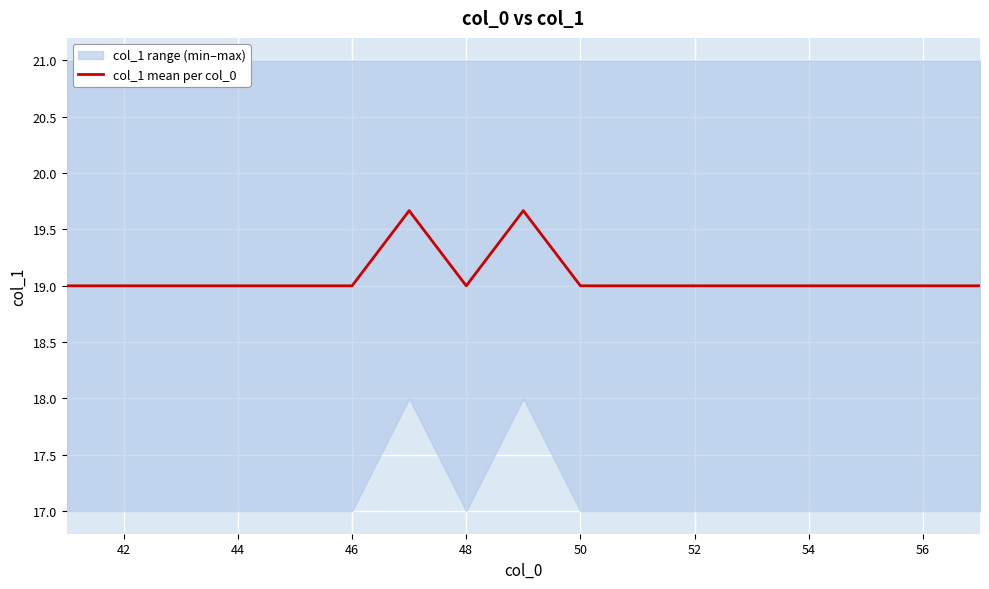

How many interior local peaks (higher than both neighbors) does the data have?

2